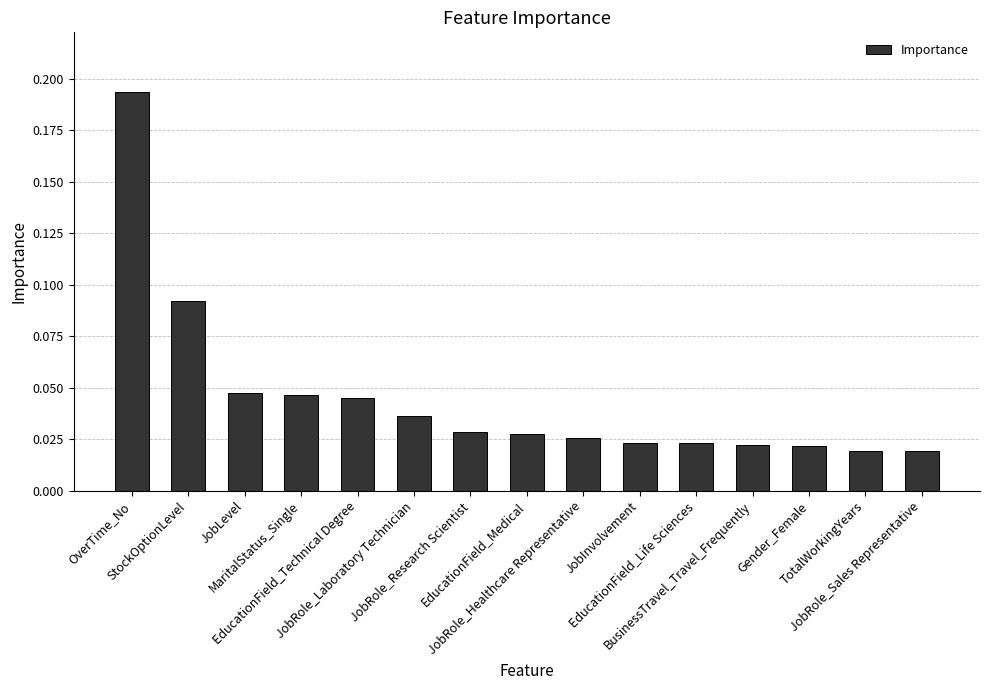

Count the values in the range 0 to 1.

15